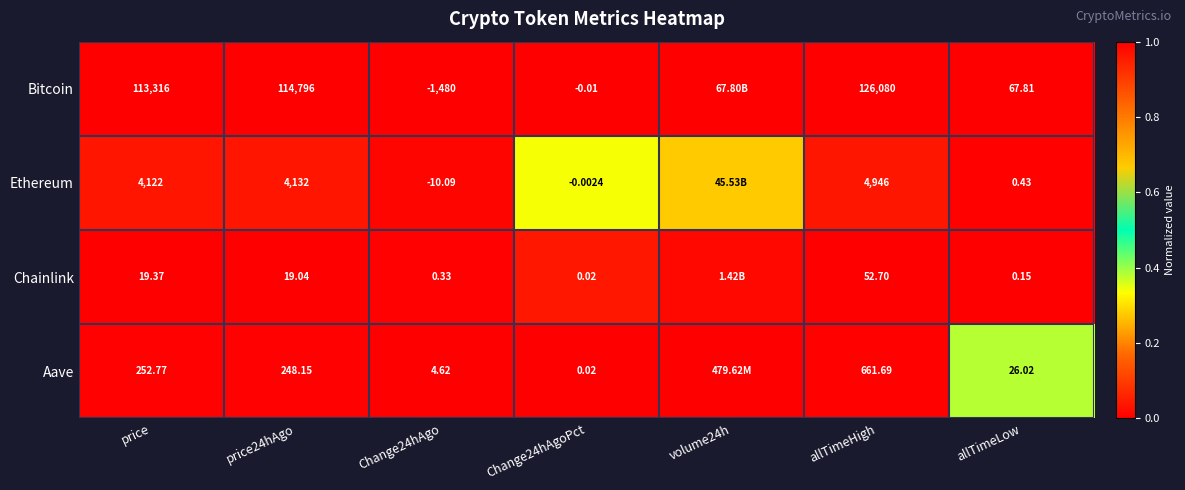

Which series changed the most between price and allTimeLow?

Bitcoin